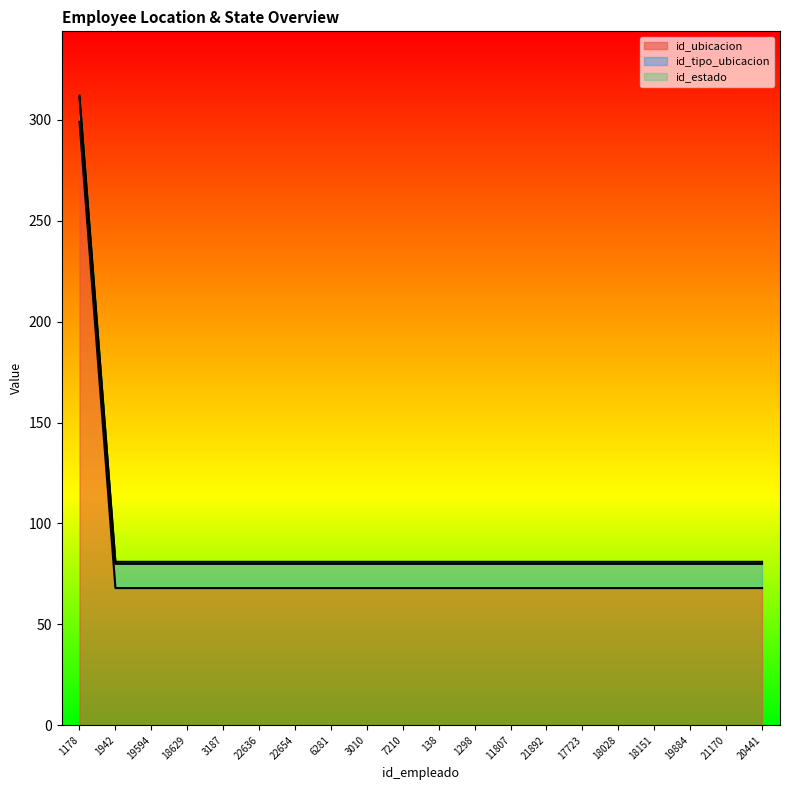

Where is id_tipo_ubicacion nearest to the value 12?

1178